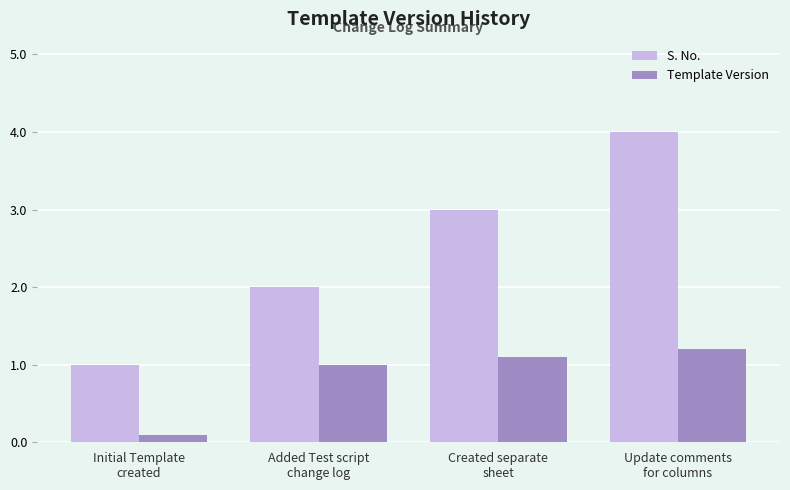

Which series has the largest total across all categories?

S. No.